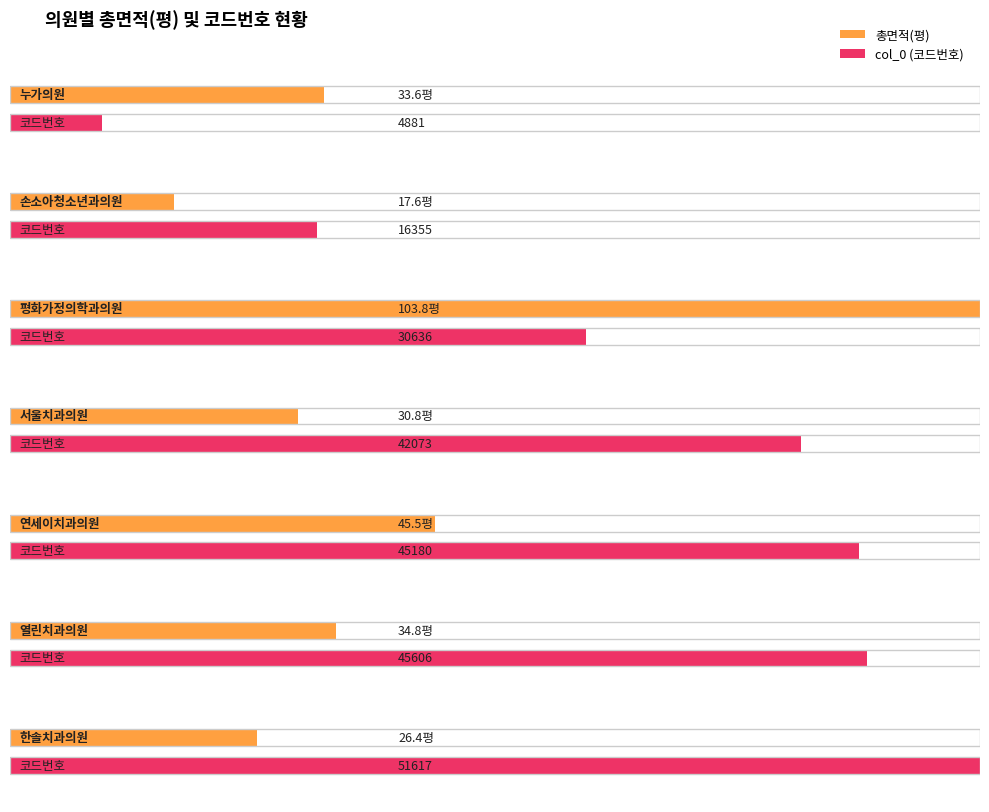

Reading left to right, what are all the values shown in this chart?

총면적(평): 33.6	17.6	103.8	30.8	45.5	34.8	26.4
col_0: 4881.0	16355.0	30636.0	42073.0	45180.0	45606.0	51617.0